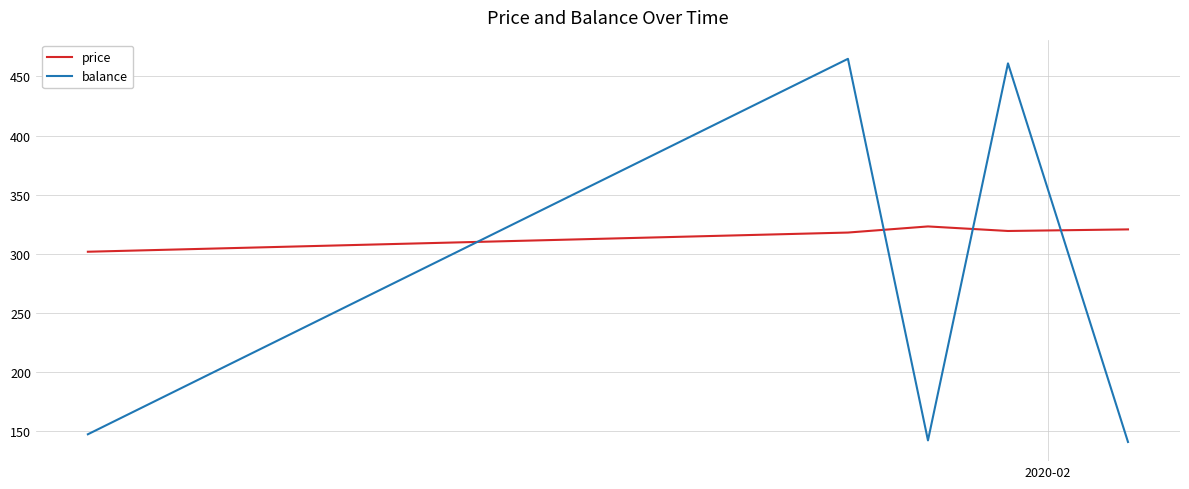

What is the sum of all balance values?

1355.5